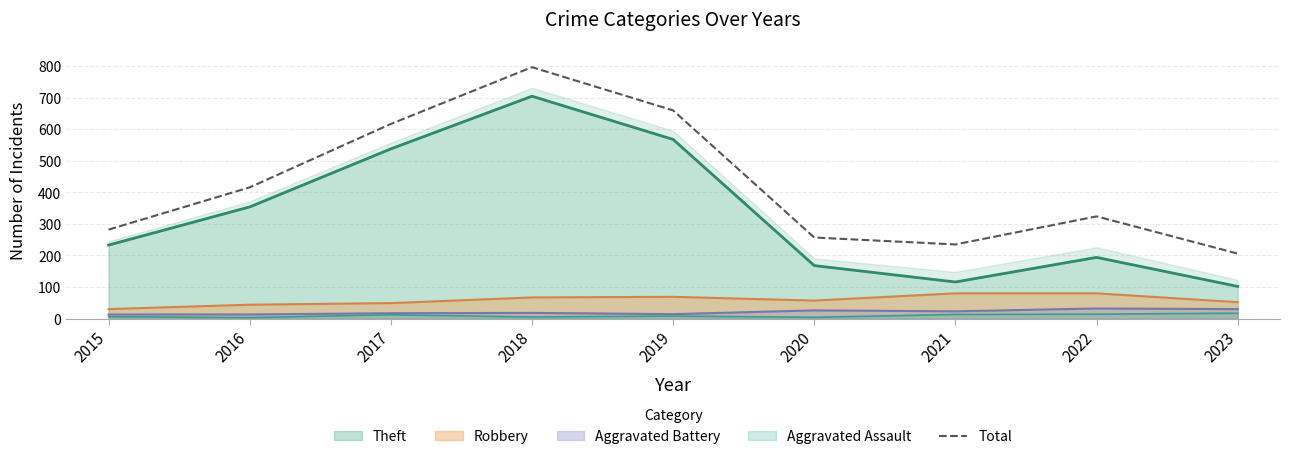

Does the chart have visible grid lines?

Yes